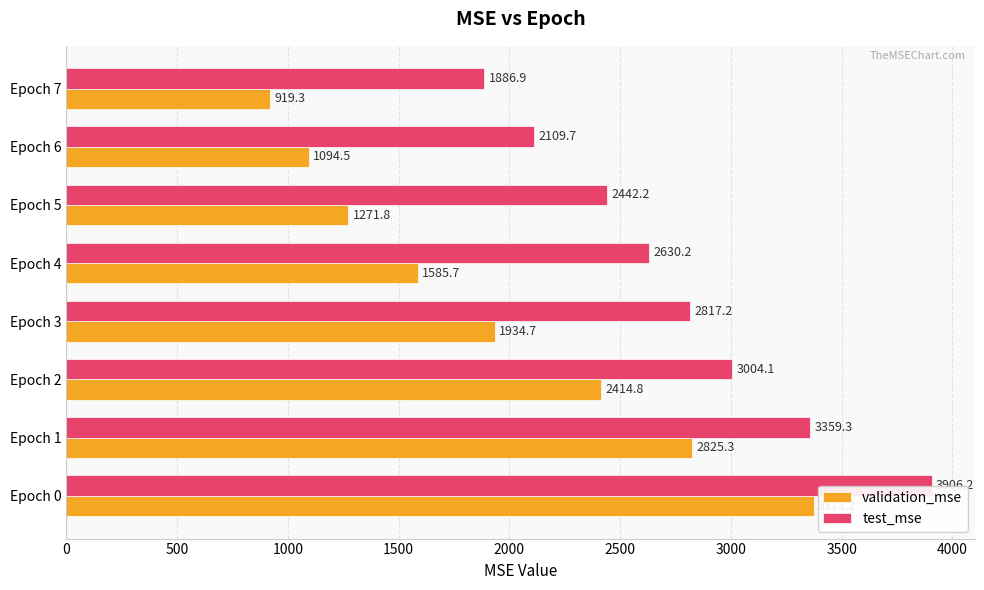

Which series has the largest total across all categories?

test_mse